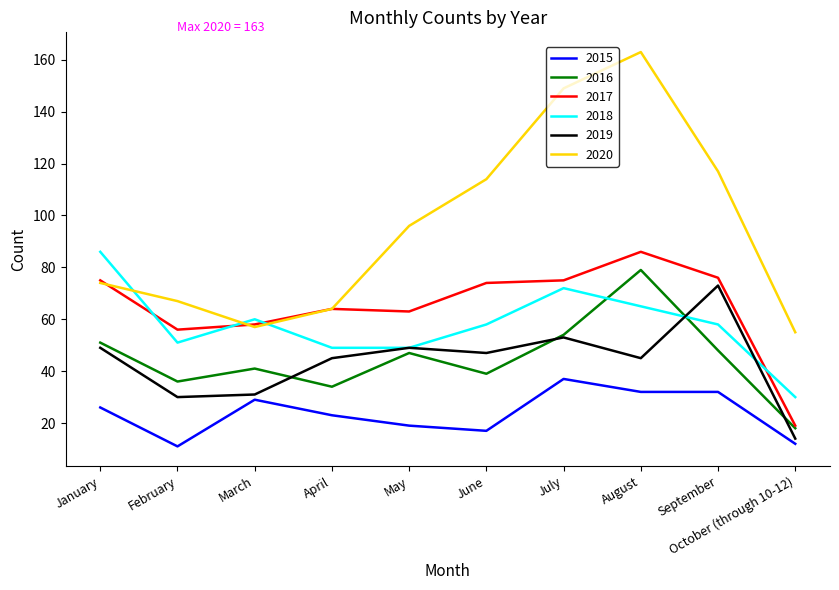

What is the maximum value shown in the chart?

163